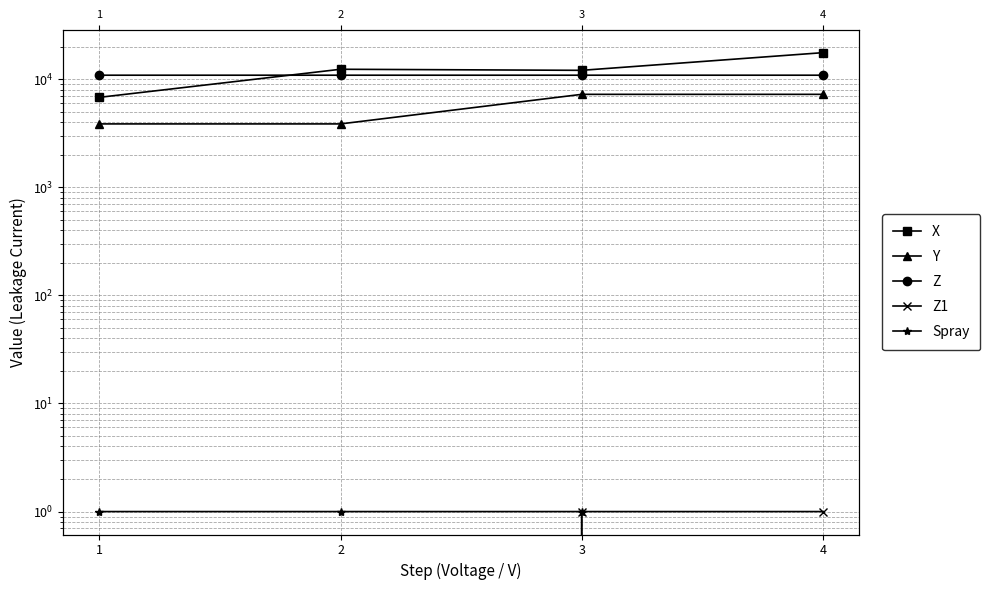

Which category has the highest value in the Spray series?

1